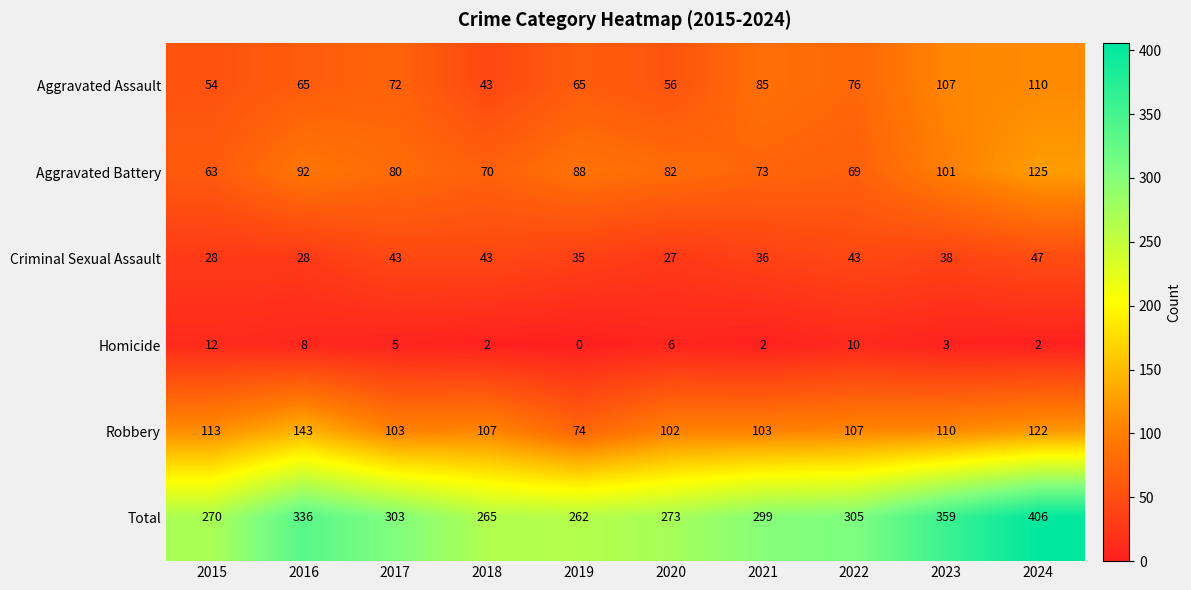

At how many categories does at least one series exceed 377?

1